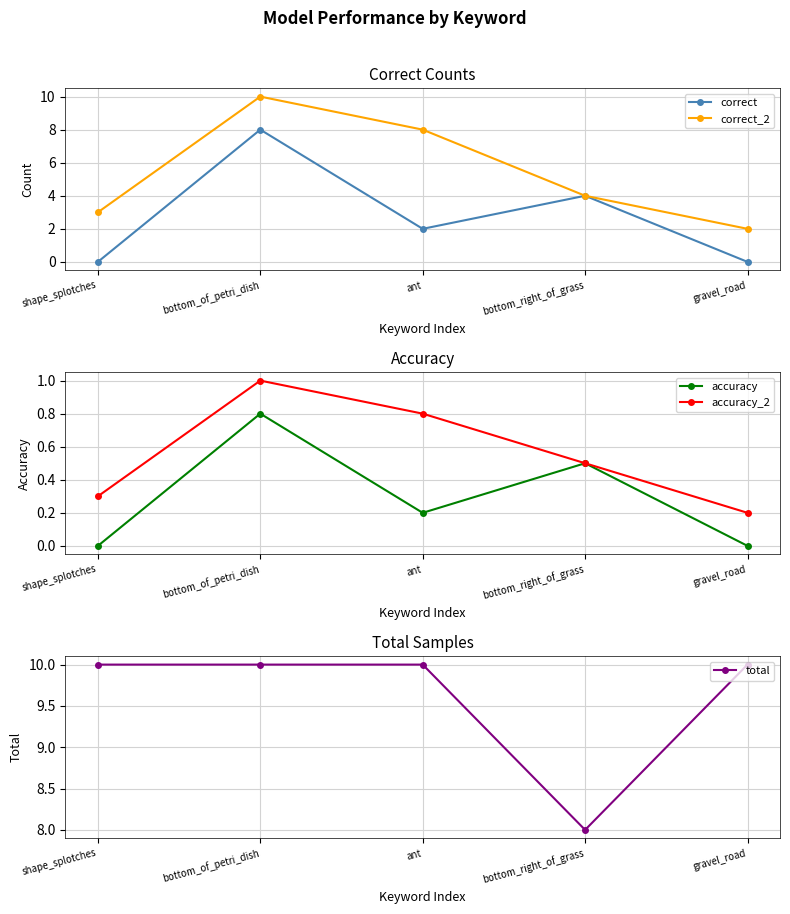

At which label does correct first exceed 2?

bottom_of_petri_dish